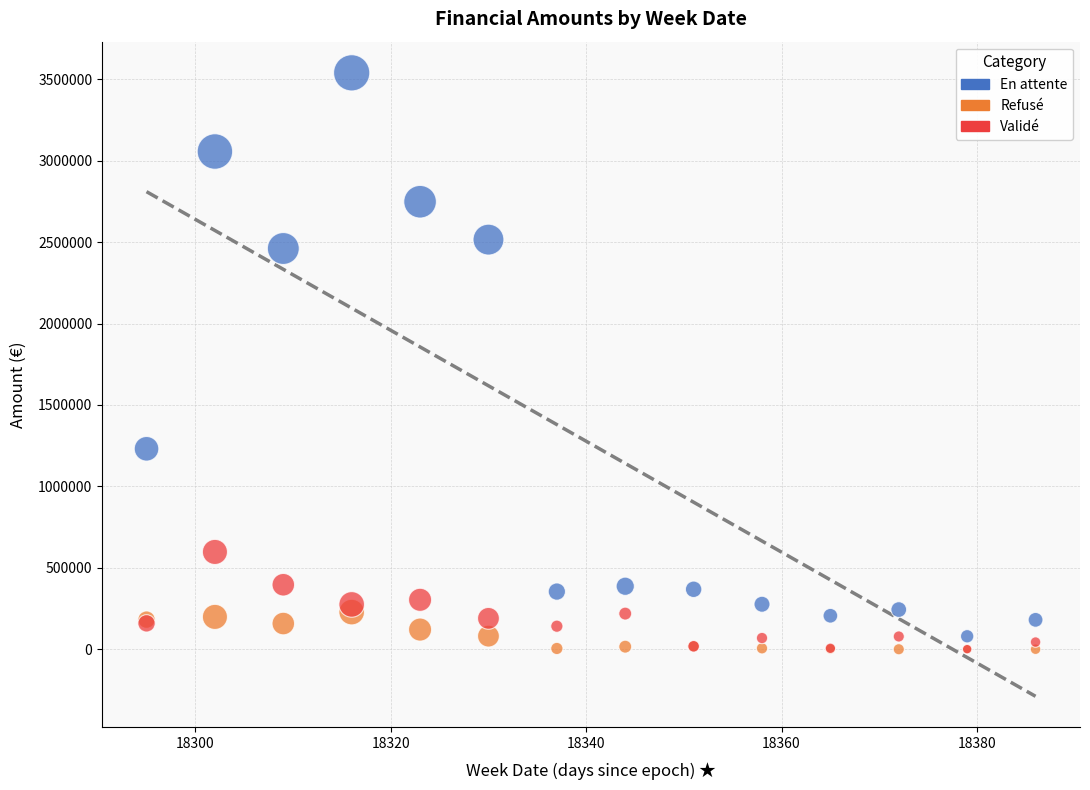

Across all series, what Y value is closest to 1769875?

1230992.4